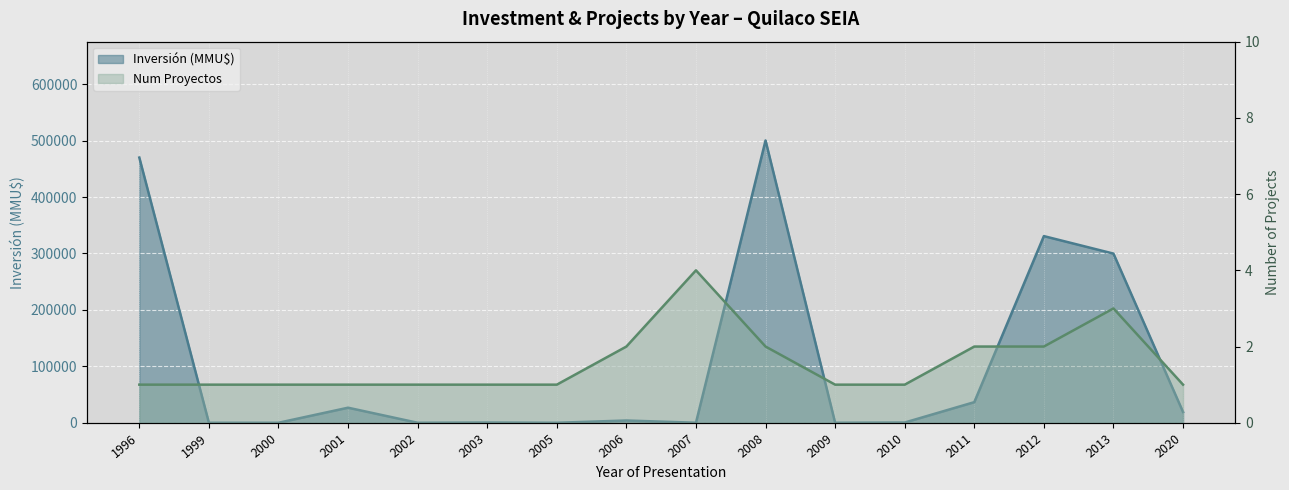

What value does the Inversión (MMU$) series have at 2012?

330800